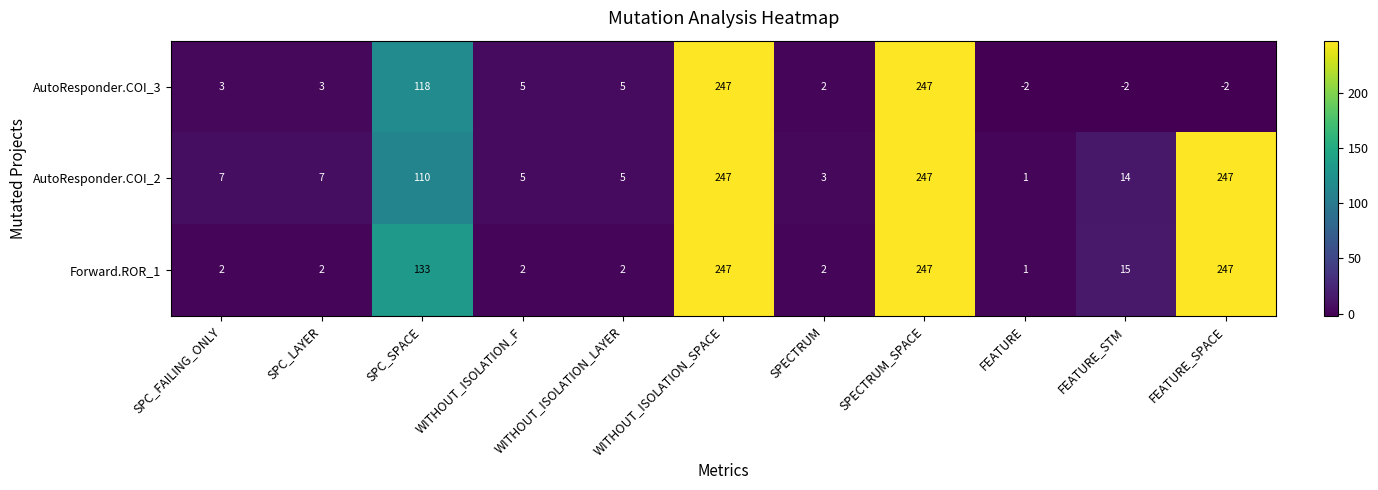

Which series has the largest total across all categories?

Forward.ROR_1